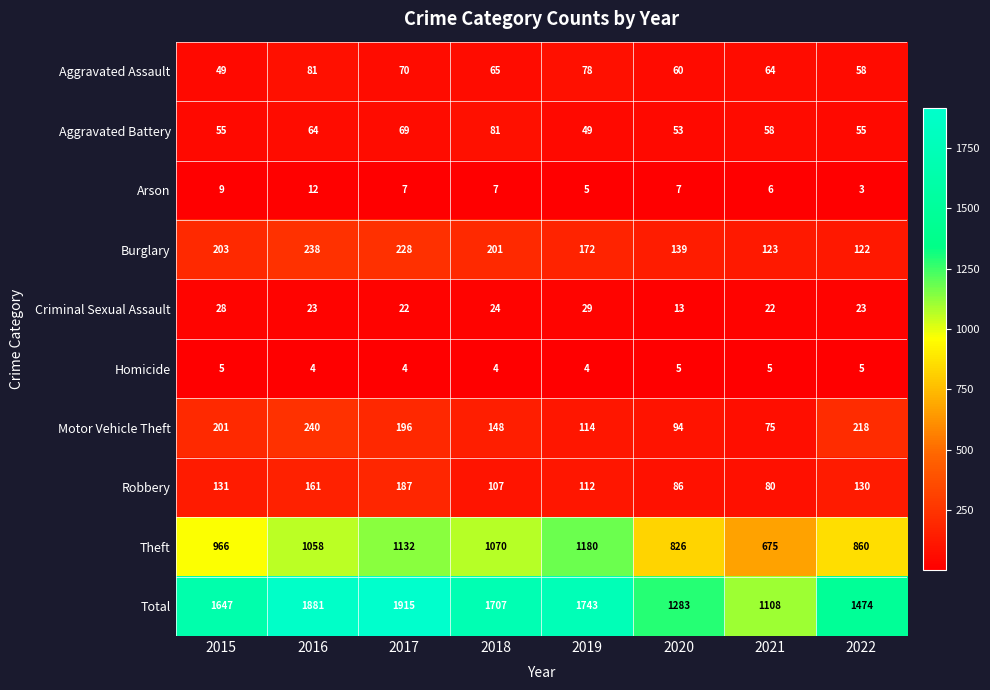

What is the highest value of the Aggravated Assault series?

81